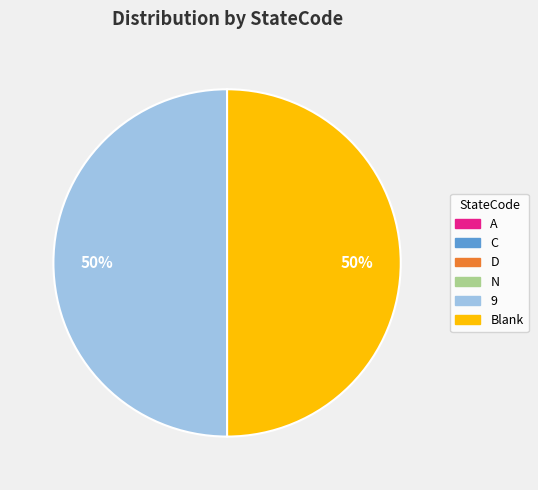

To the nearest percent, what percentage of the pie is 9?

50%